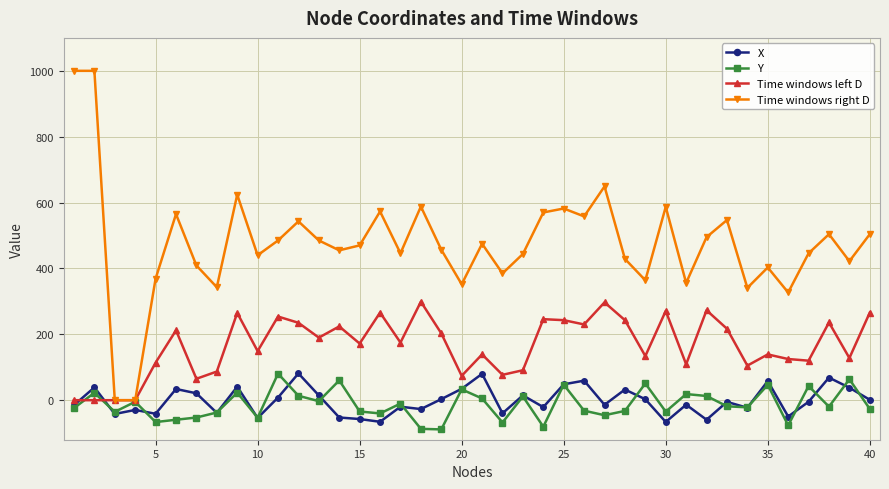

True or false: X and Time windows right D cross at least once.

False